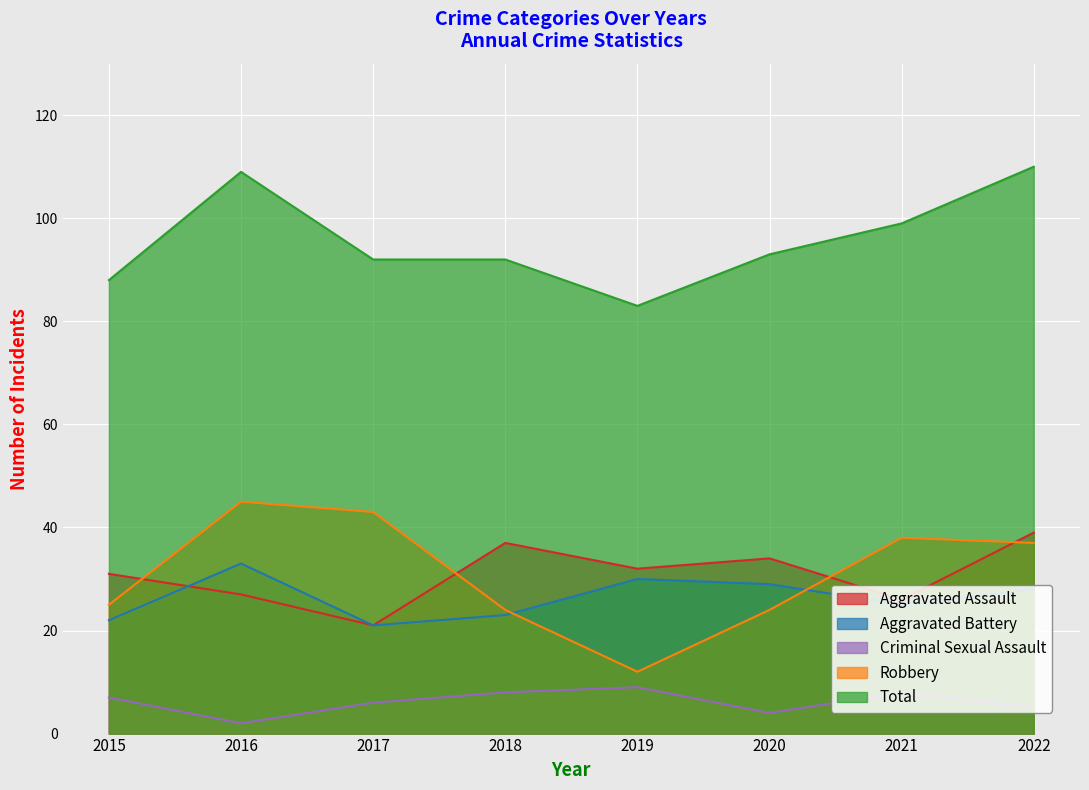

What is the maximum value for Criminal Sexual Assault?

9